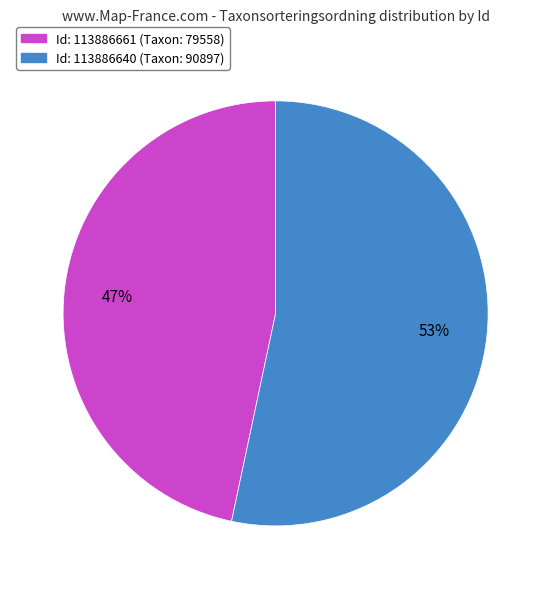

Is there a majority slice in this chart?

Yes